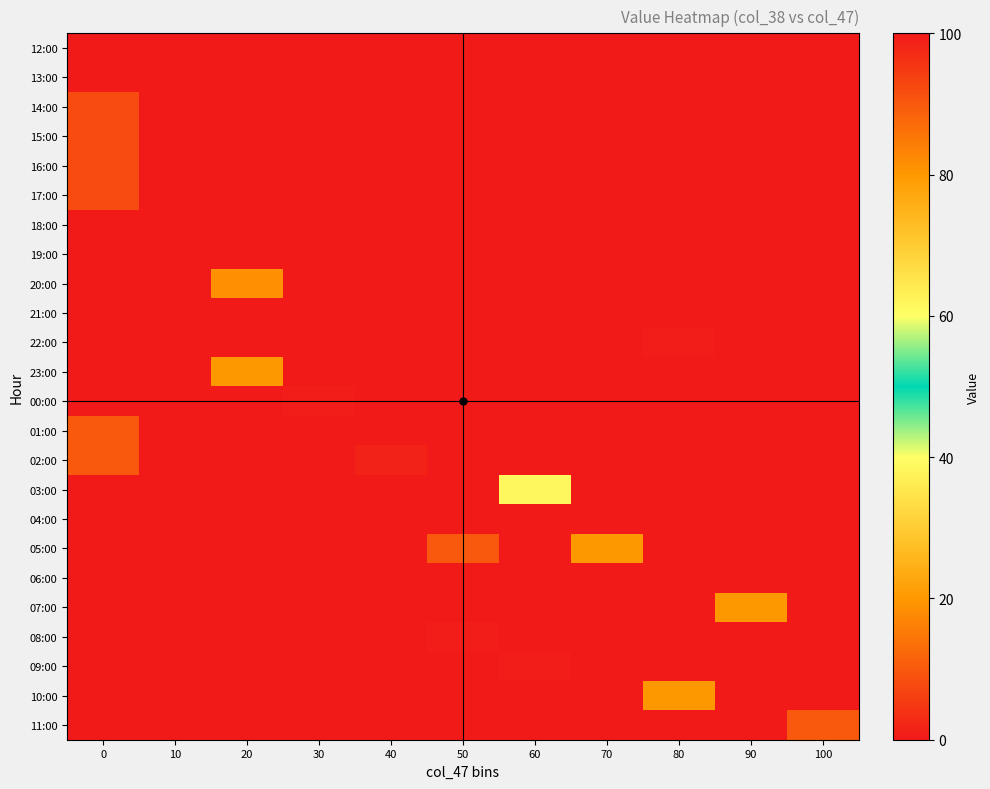

Rank the series at 30 from lowest to highest value.

12:00, 13:00, 14:00, 15:00, 16:00, 17:00, 18:00, 19:00, 20:00, 22:00, 23:00, 01:00, 02:00, 03:00, 04:00, 05:00, 06:00, 07:00, 08:00, 09:00, 10:00, 11:00, 21:00, 00:00